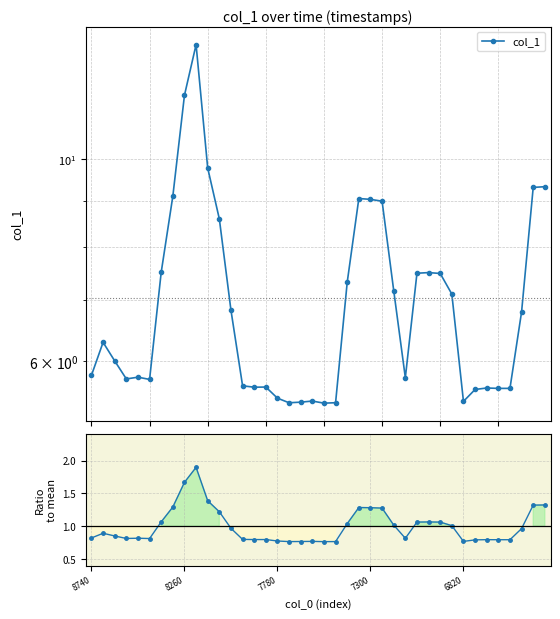

True or false: col_1 has a value of 1.4 at 20.

False